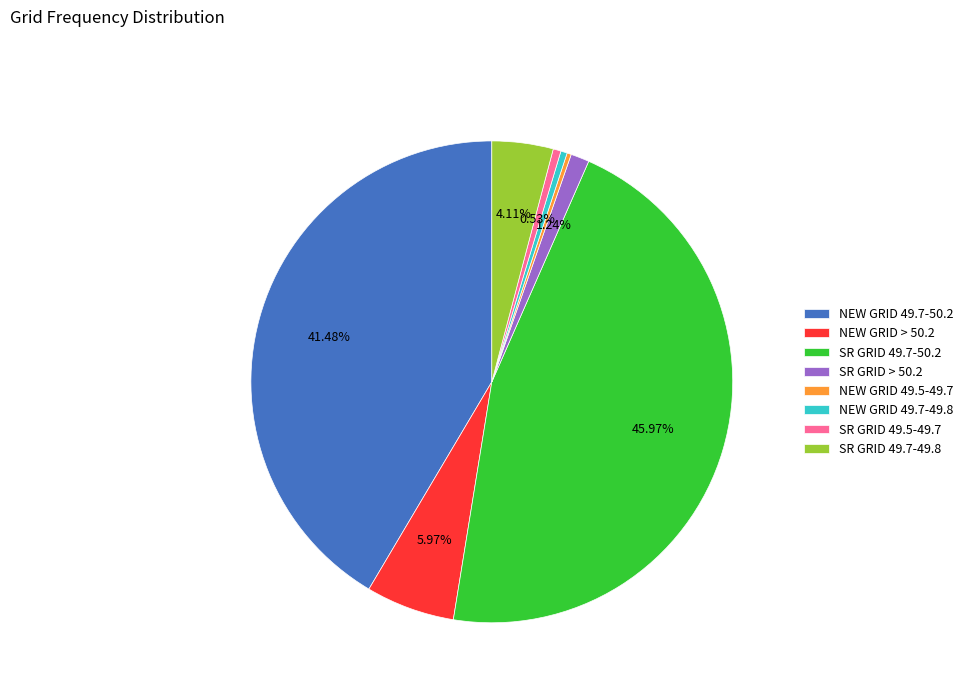

Count the number of slices in the pie.

8